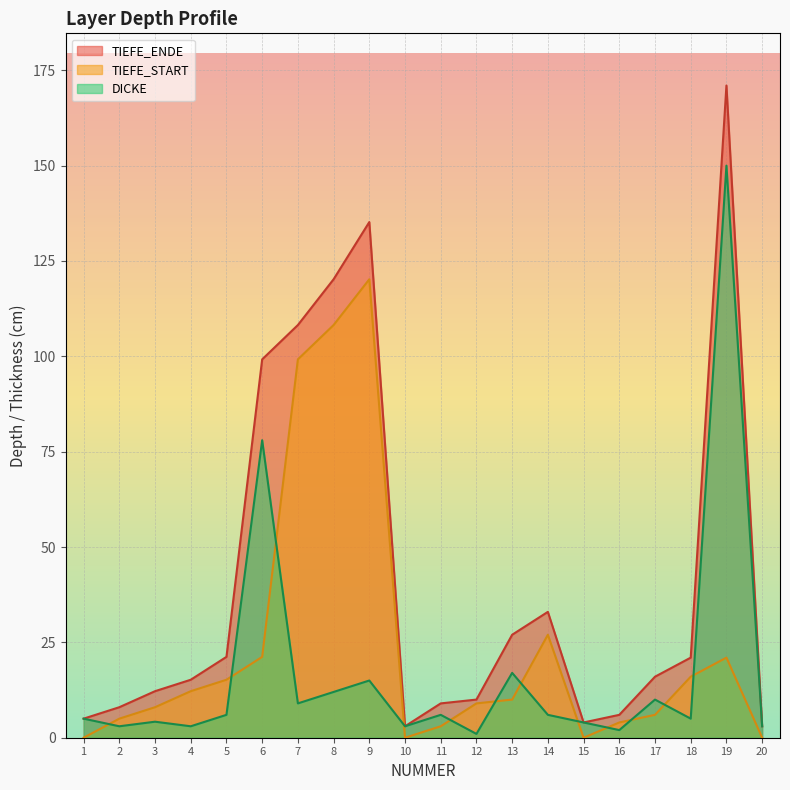

Rank the series at 20 from highest to lowest value.

TIEFE_ENDE, DICKE, TIEFE_START